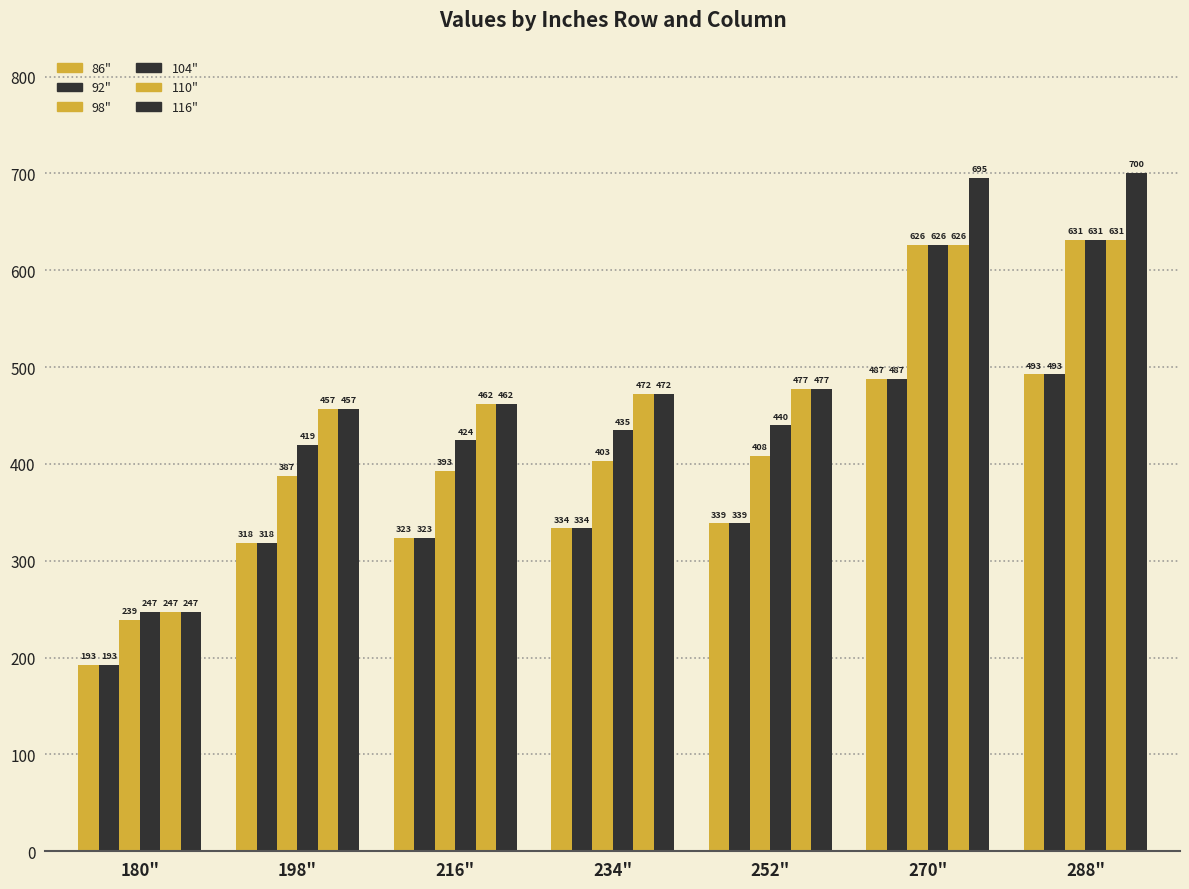

The value of 104" at 252" is 439.8. True or false?

True